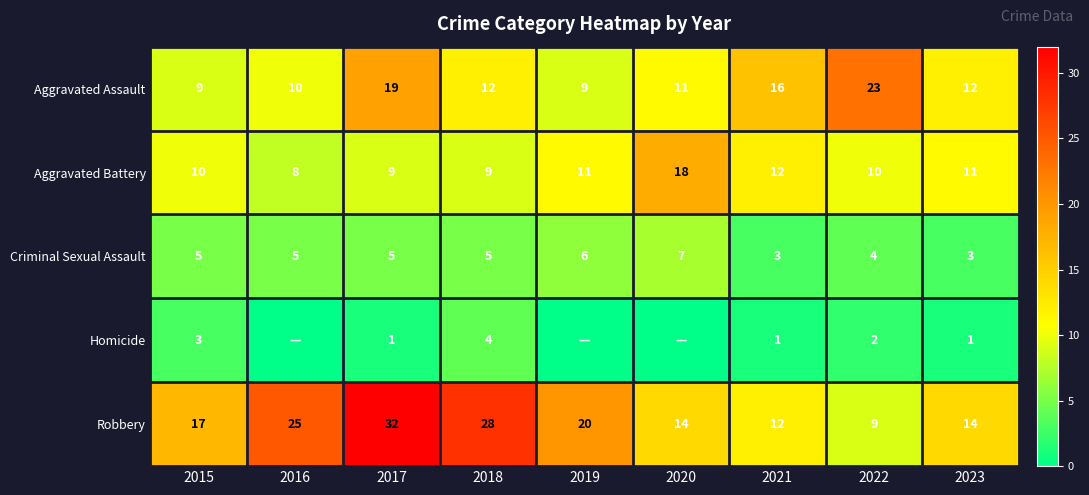

How many data points in Criminal Sexual Assault are less than 5?

3